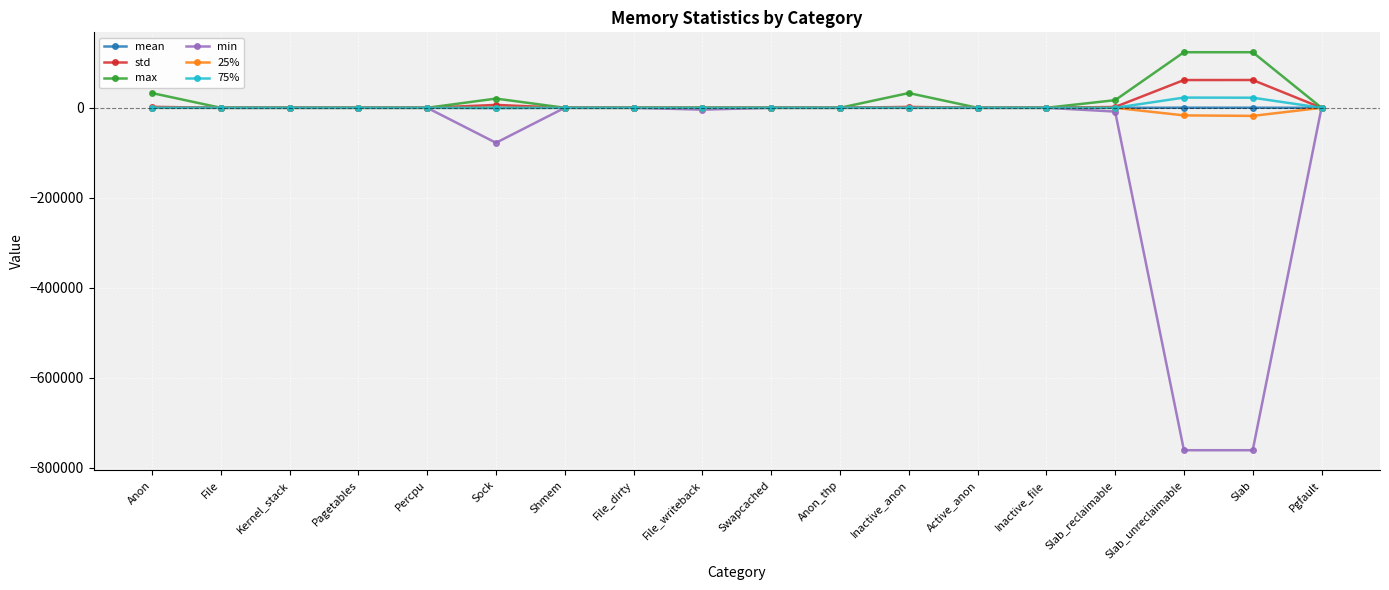

True or false: min has a value of 530032.6 at Anon.

False